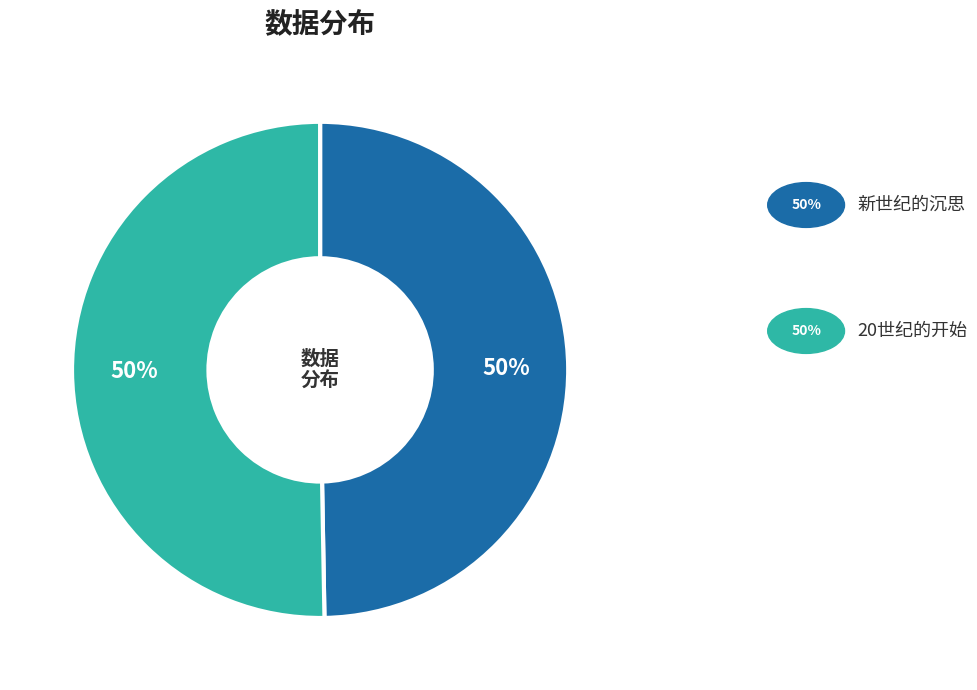

How many segments does this pie chart have?

2